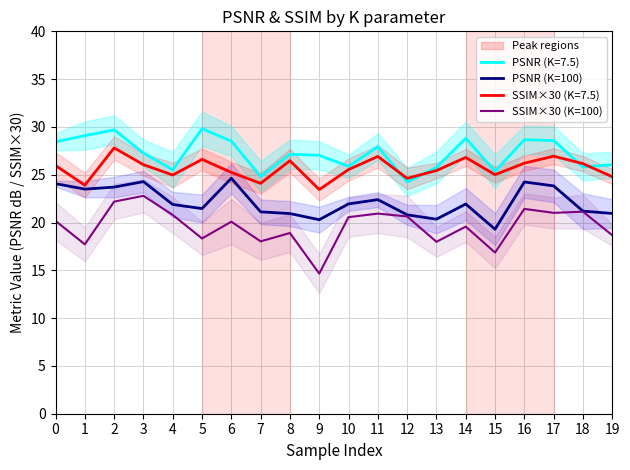

At which category does PSNR (K=100) reach its first local peak?

3